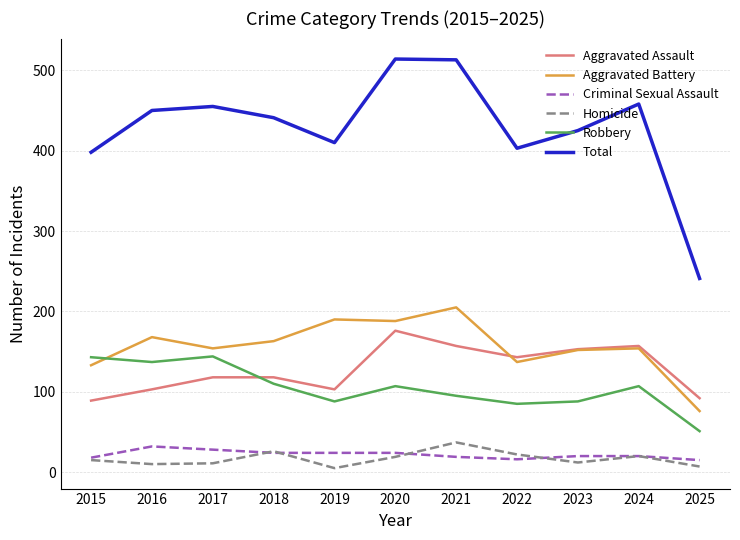

True or false: Total and Homicide intersect in this chart.

False